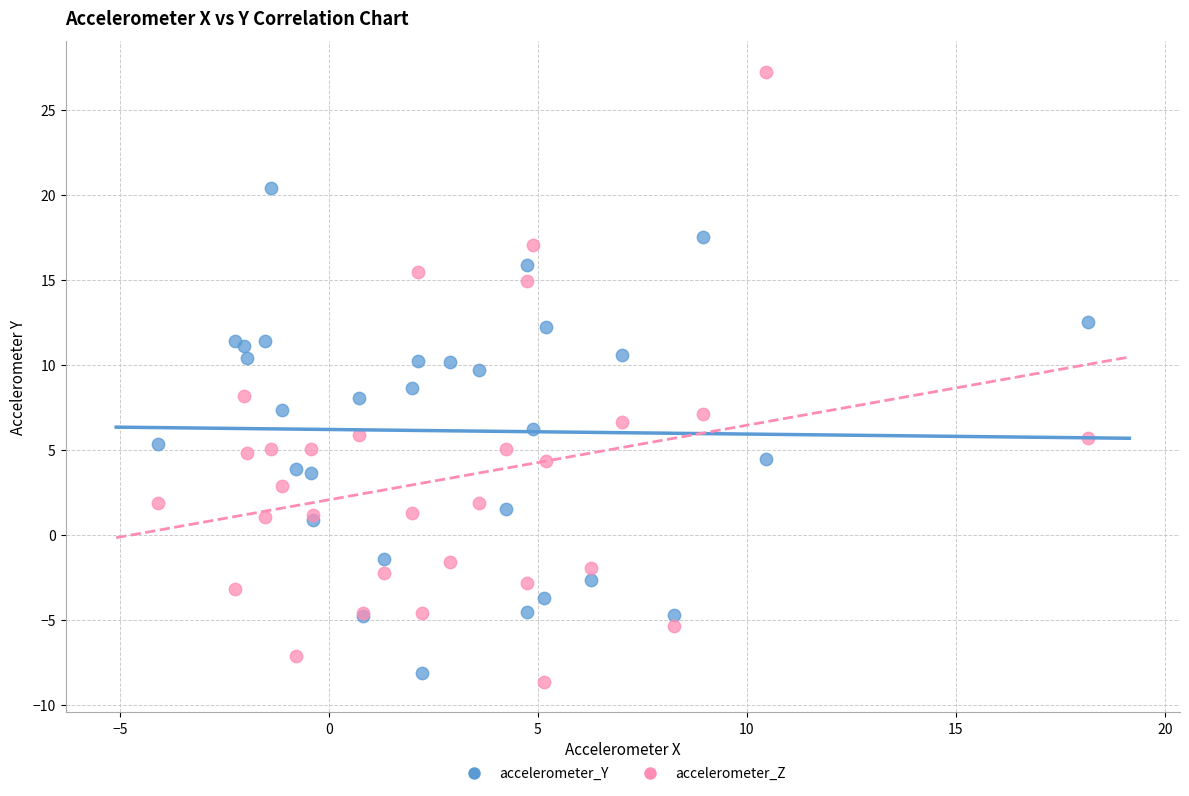

Which series has the widest spread of Y values?

accelerometer_Z